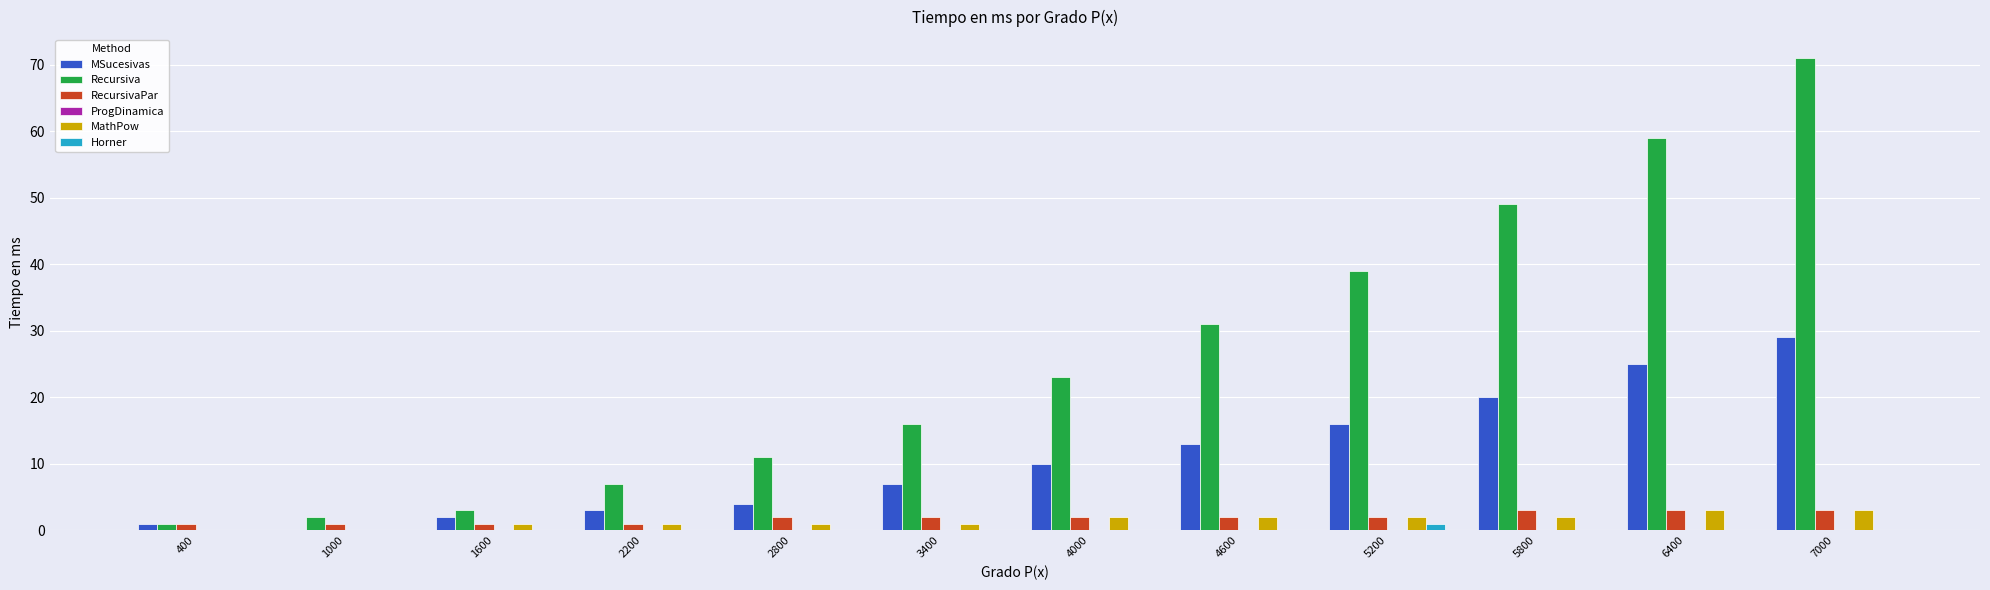

What is the sum of all MSucesivas values?

130